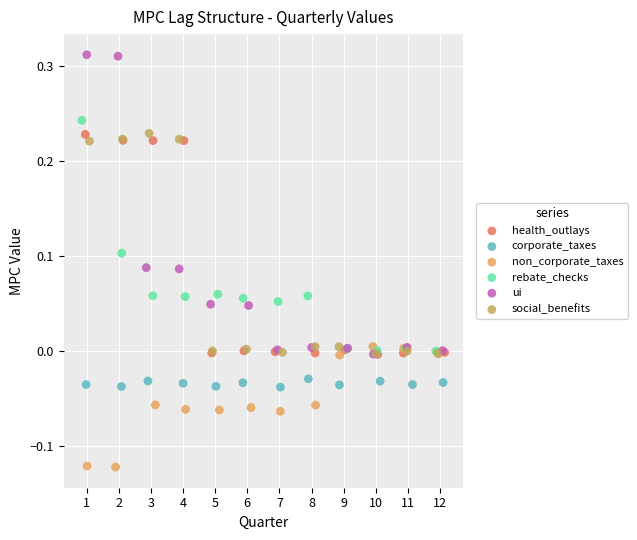

What are all the series names shown in the legend?

health_outlays, corporate_taxes, non_corporate_taxes, rebate_checks, ui, social_benefits